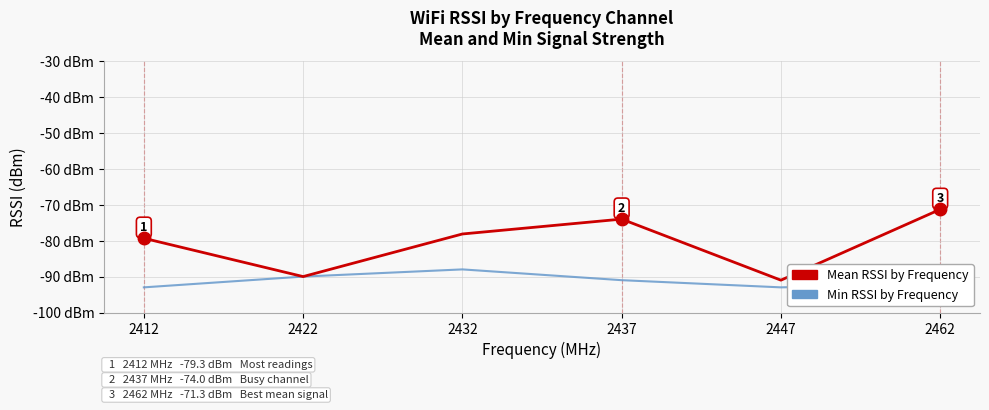

What is the minimum value shown in the chart?

-93.0